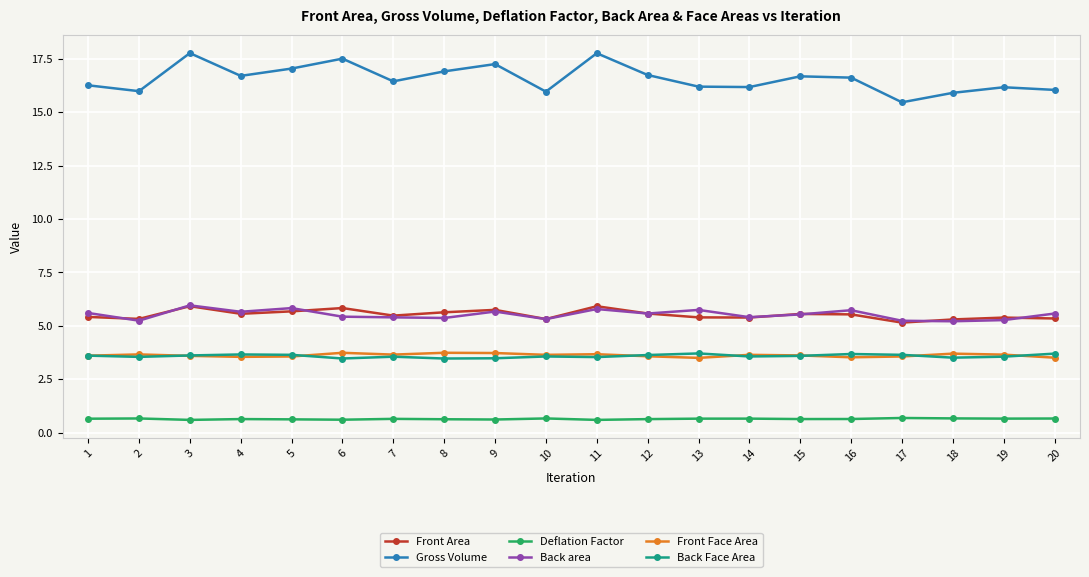

How many Front Face Area values are between 3 and 4?

20